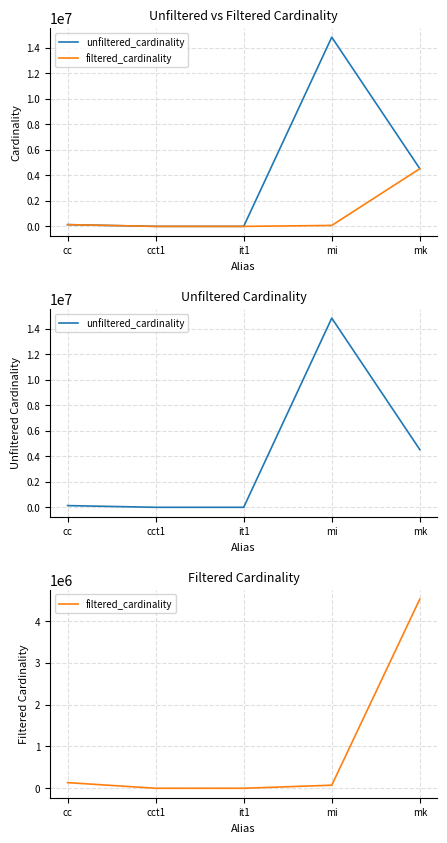

Reading right to left, extract all data points from this chart.

unfiltered_cardinality: 4523930	14835720	113	4	135086
filtered_cardinality: 4523930	73047	1	2	135086